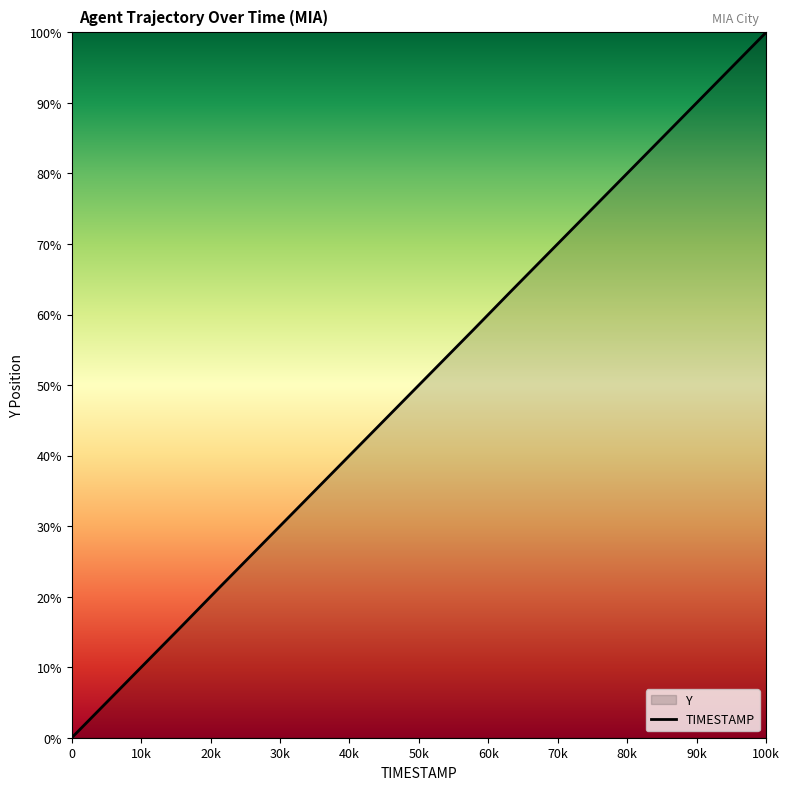

The value at 0 is 40.0. True or false?

False